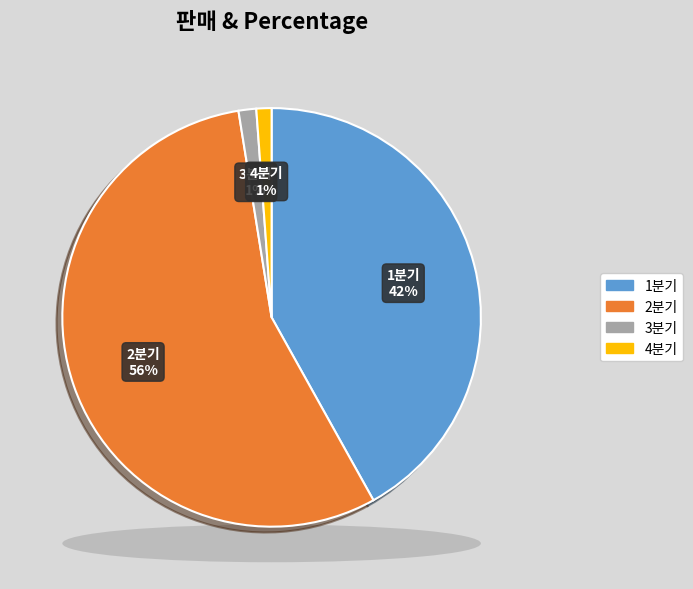

Is the sum of 2분기 and 4분기 greater than half?

Yes